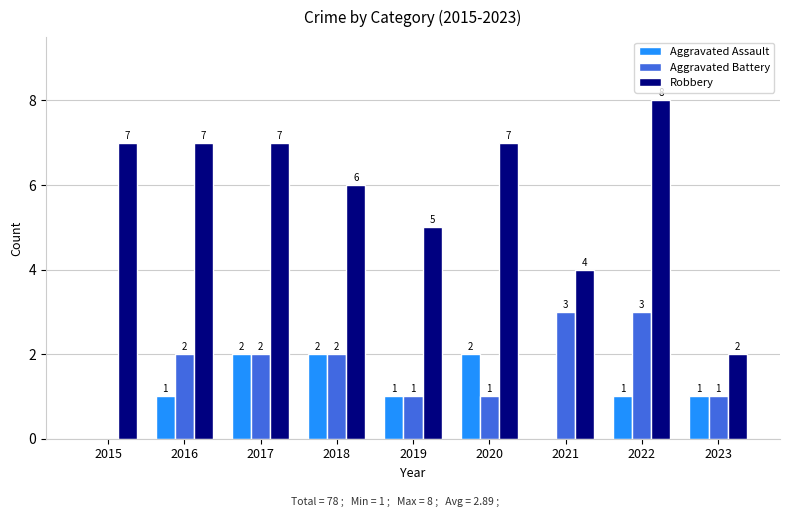

What is the sum of the Robbery values at 2017 and 2016?

14